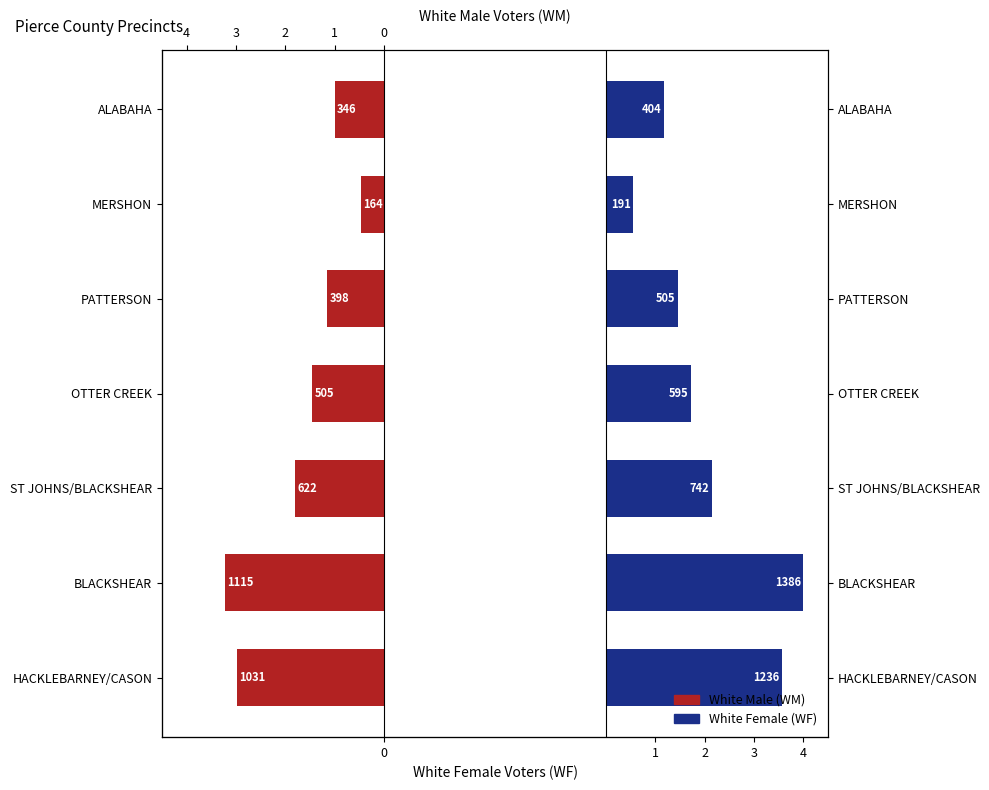

Rank the series by their maximum value, from lowest to highest.

White Male (WM), White Female (WF)